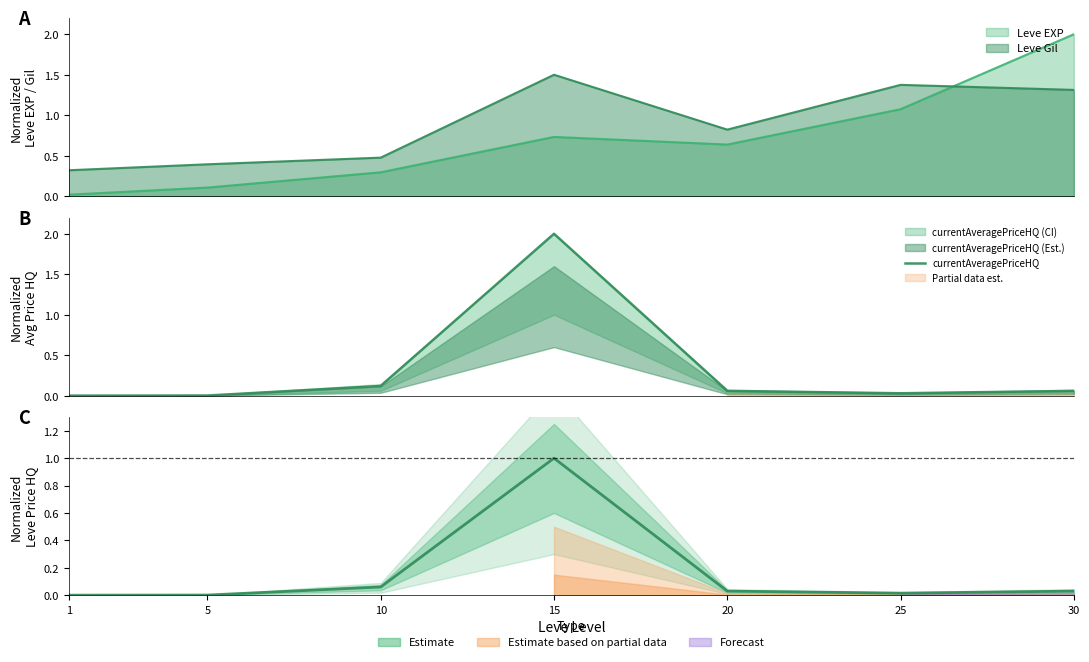

Is the value of LevePriceHQ at 15 greater than the value of currentAveragePriceHQ at 30?

Yes